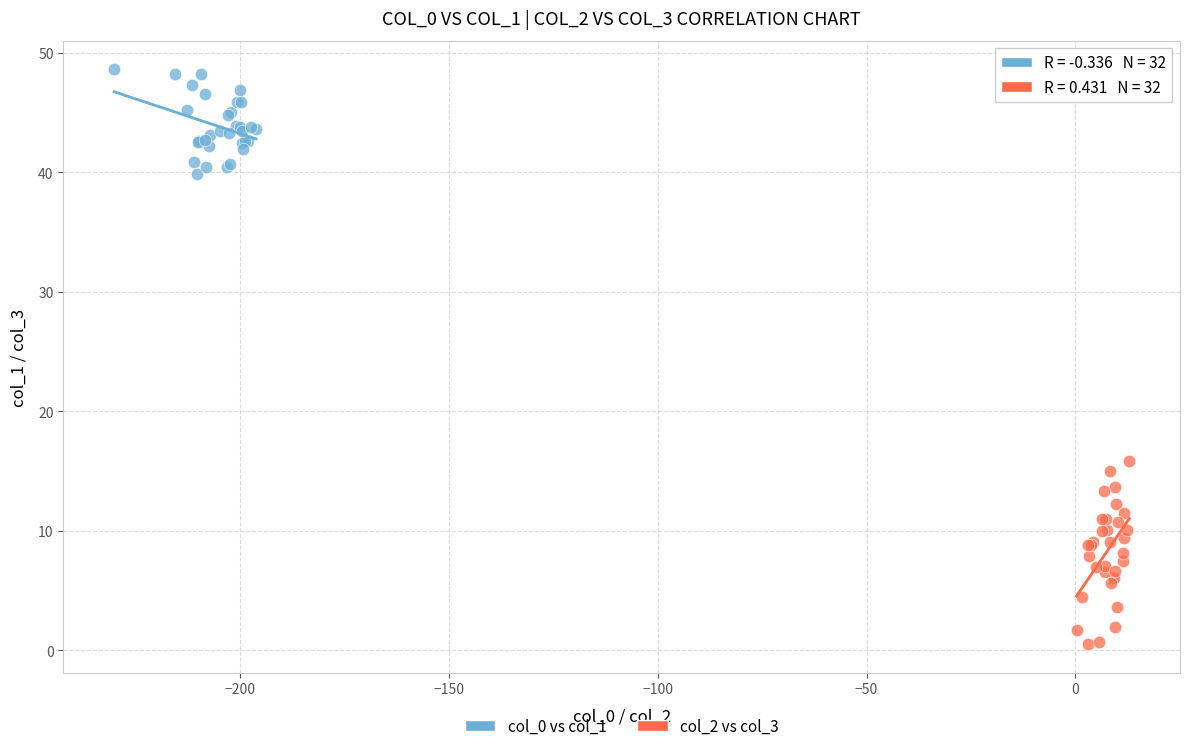

Which series reaches the minimum Y coordinate?

col_2 vs col_3